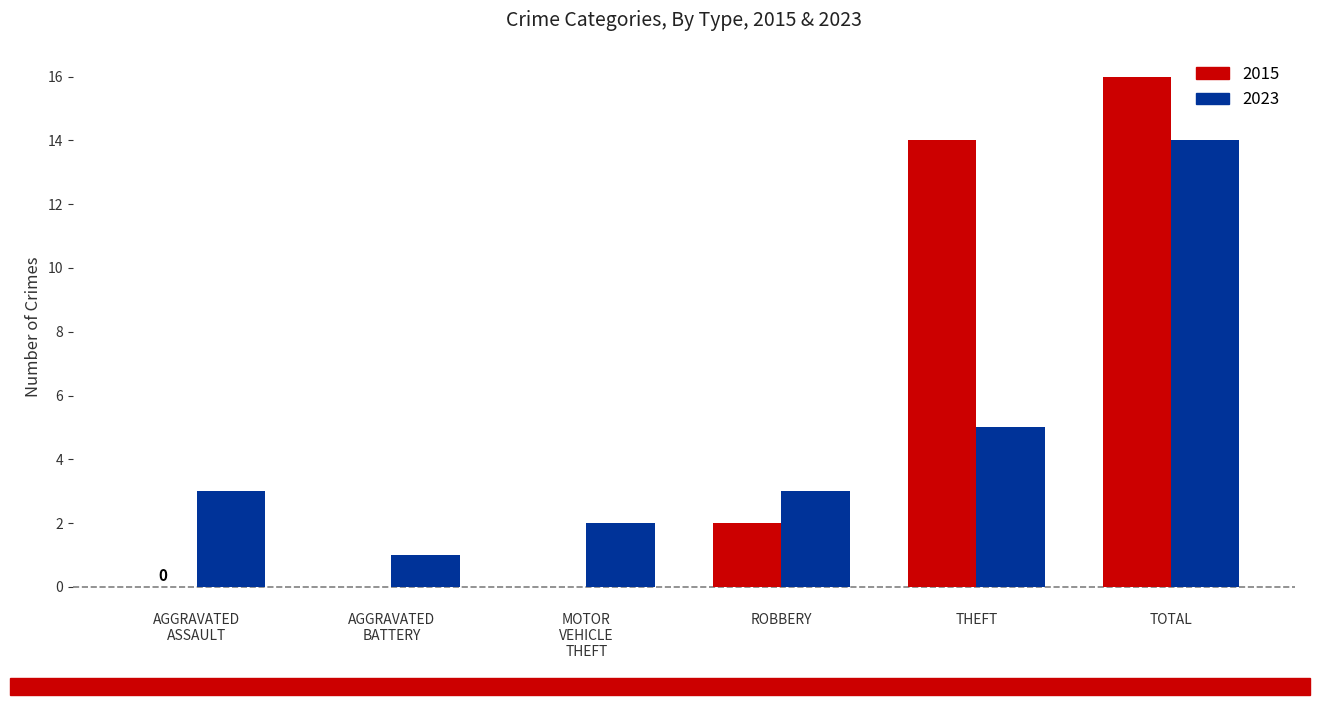

At which label is 2015 closest to 8?

ROBBERY